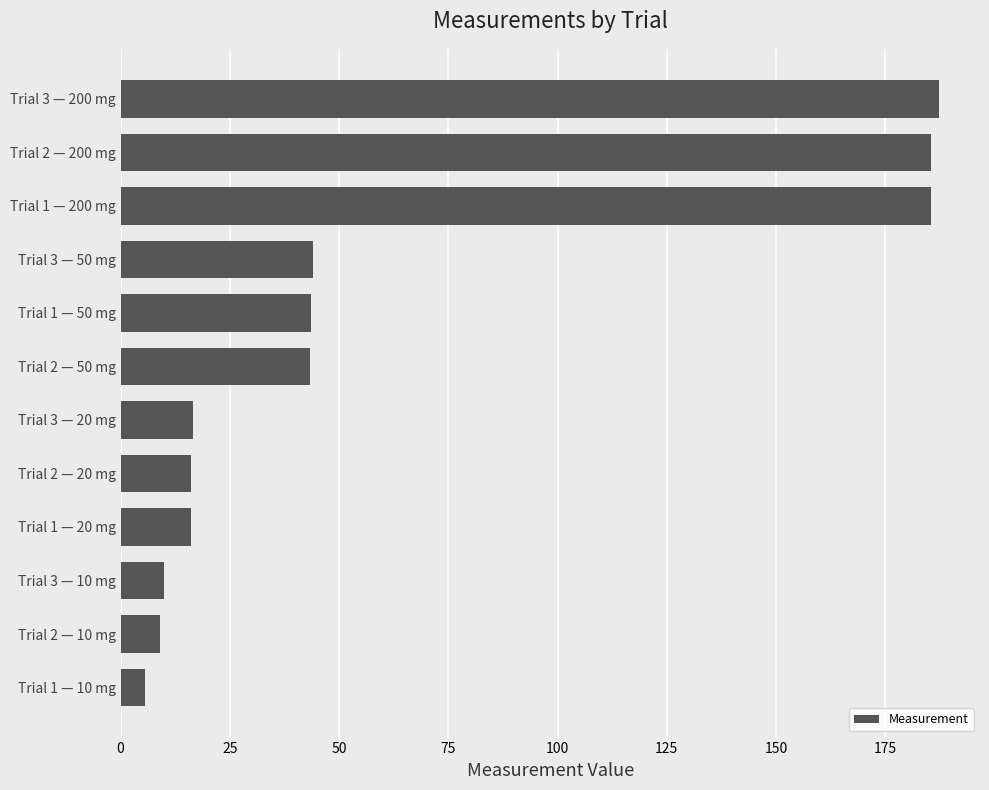

How many values are below 43?

6